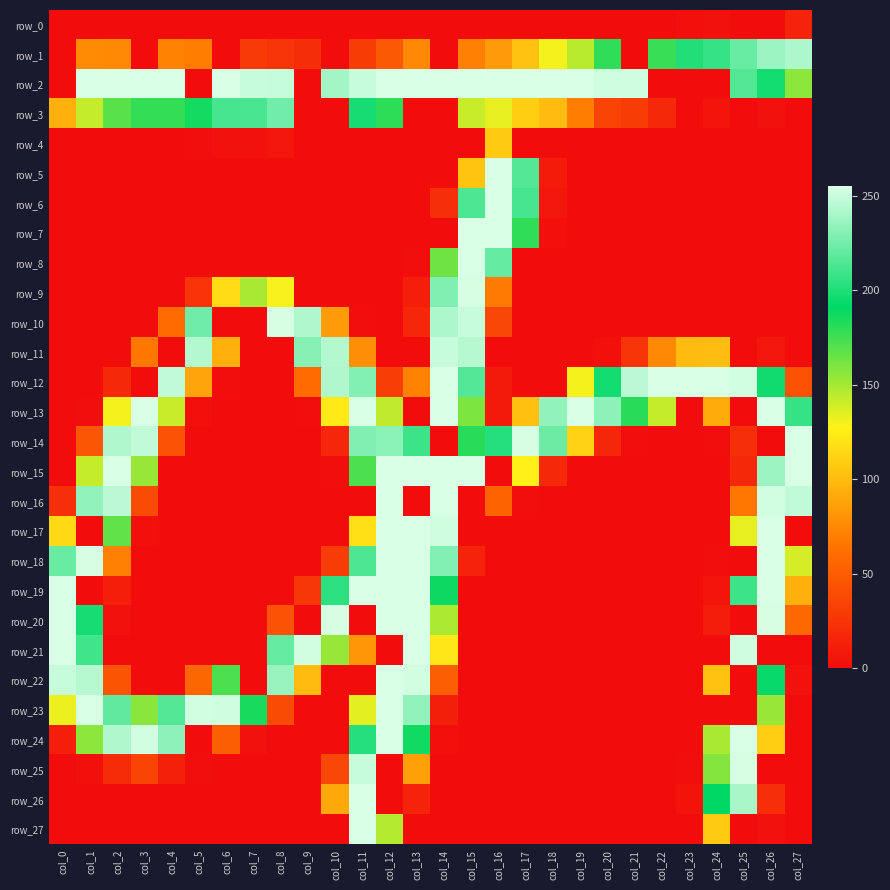

How many values in the row_3 series are below 101?

14